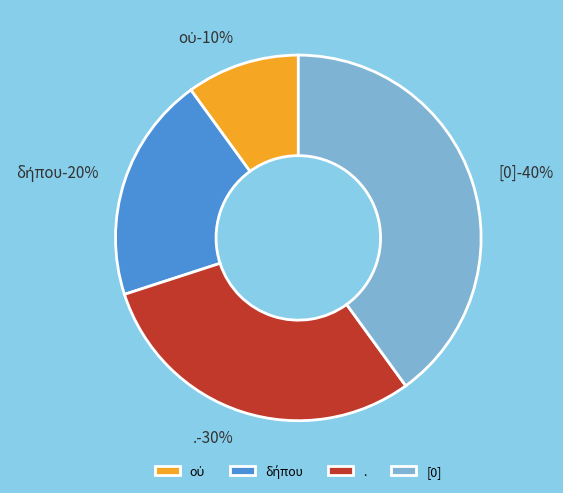

What is the largest slice in the pie chart?

[0]